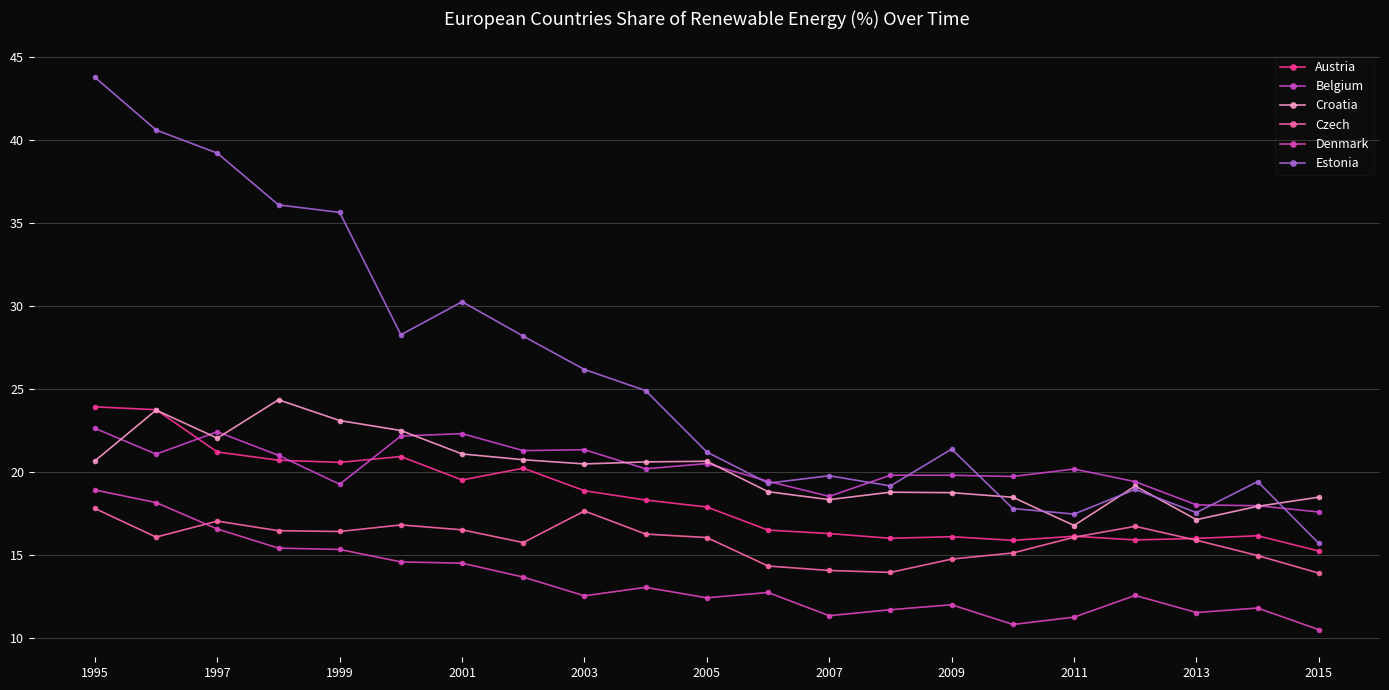

Is this an area chart (filled region under the line)?

No